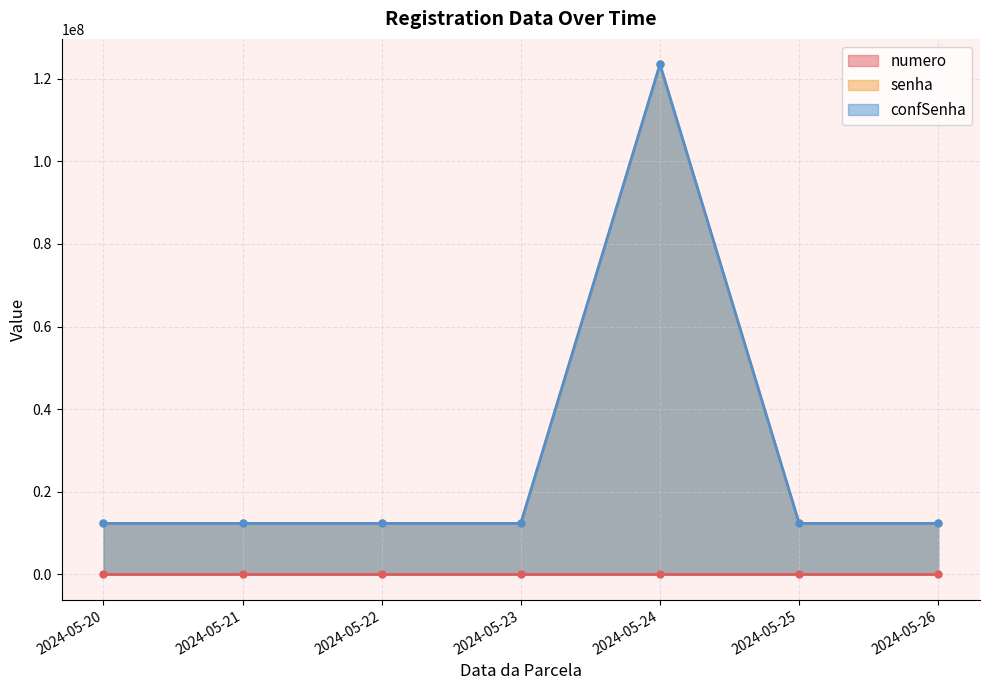

Which series has the largest total across all categories?

senha